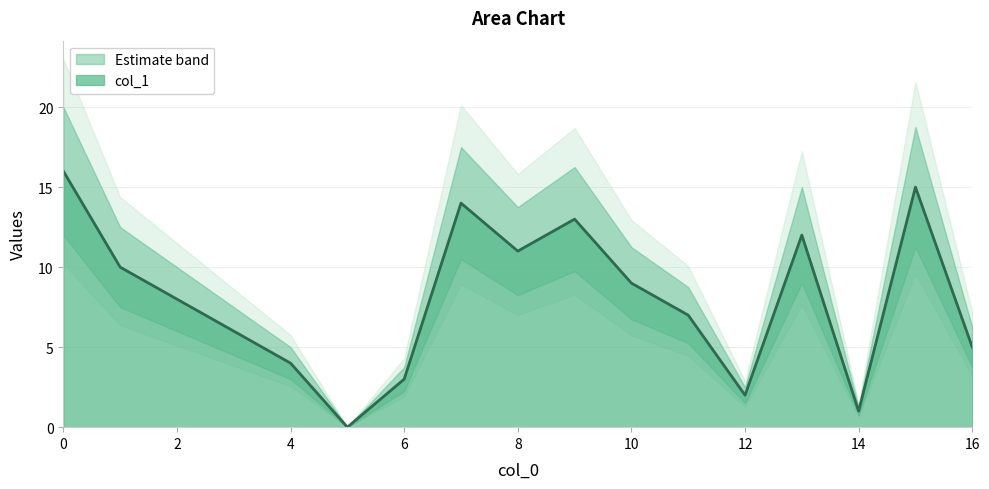

True or false: the data shows 10 at 15.

False